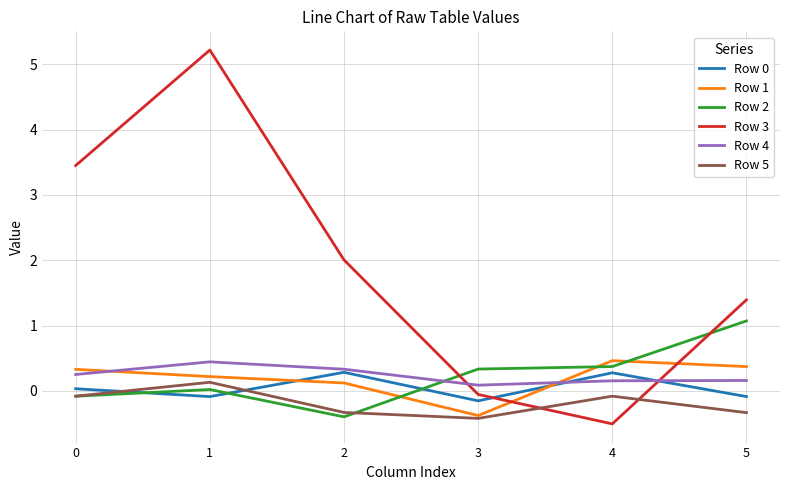

What is the maximum value for Row 3?

5.2